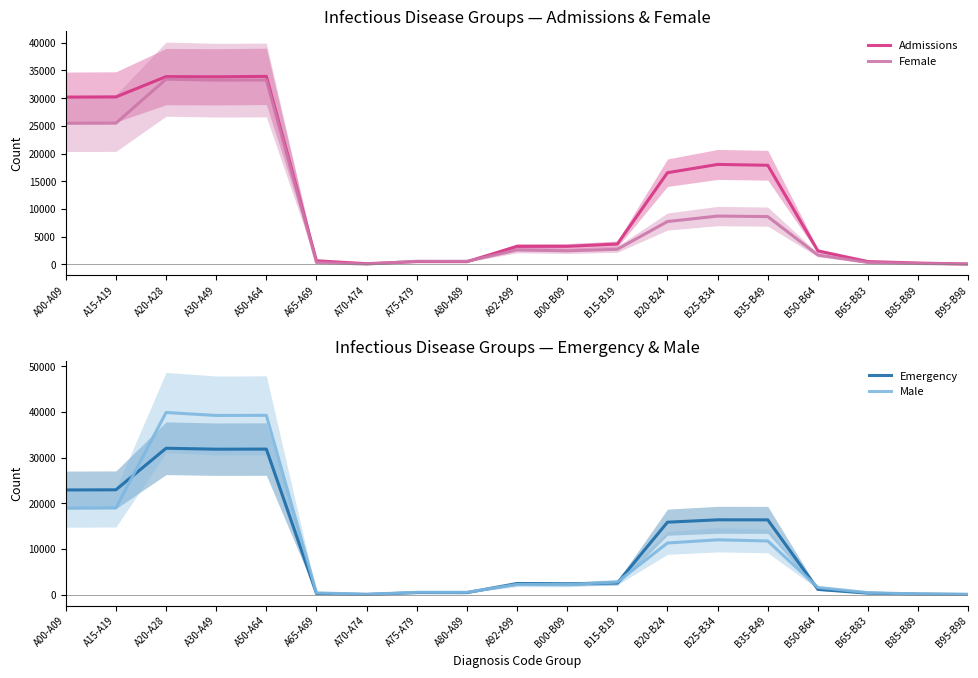

How many values in the Admissions series exceed 3265?

9